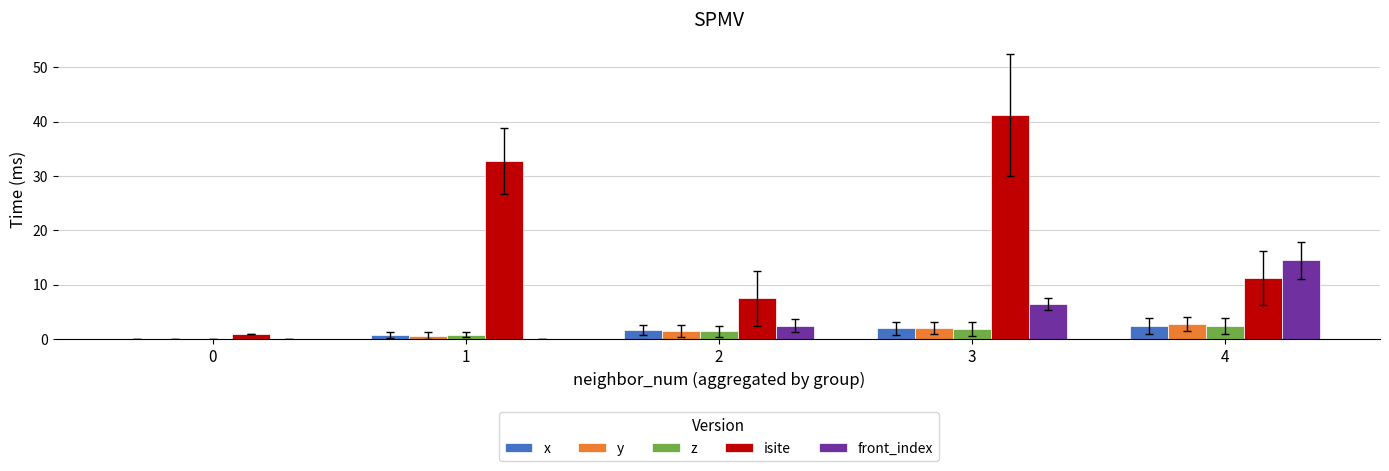

True or false: y has a value of 1.5 at 2.

True